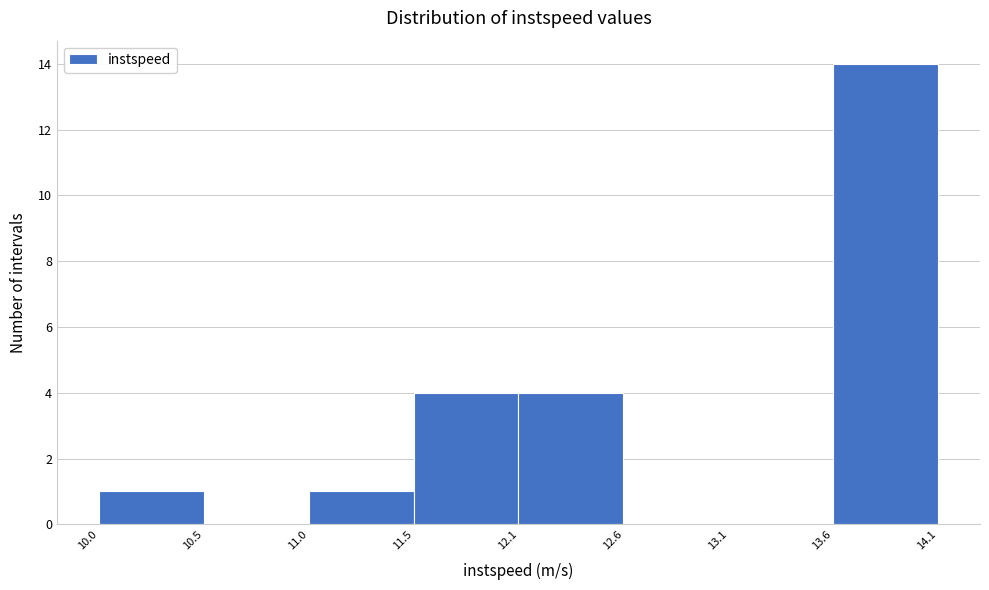

Reading left to right, transcribe this chart: for each bar, give the range it covers on the x-axis and its height. The values are not printed on the chart, so give them approximately, as read against the axis.

10.0 to 10.5: 1
10.5 to 11.0: 0
11.0 to 11.5: 1
11.5 to 12.1: 4
12.1 to 12.6: 4
12.6 to 13.1: 0
13.1 to 13.6: 0
13.6 to 14.1: 14